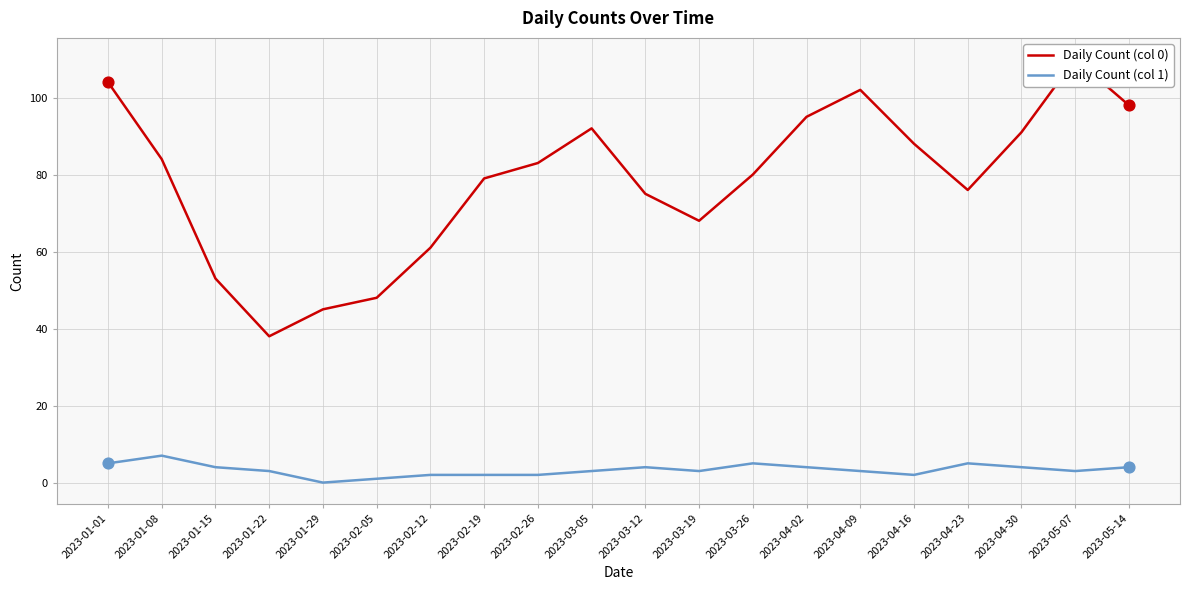

What are all the series names shown in the legend?

Daily Count (col 0), Daily Count (col 1)